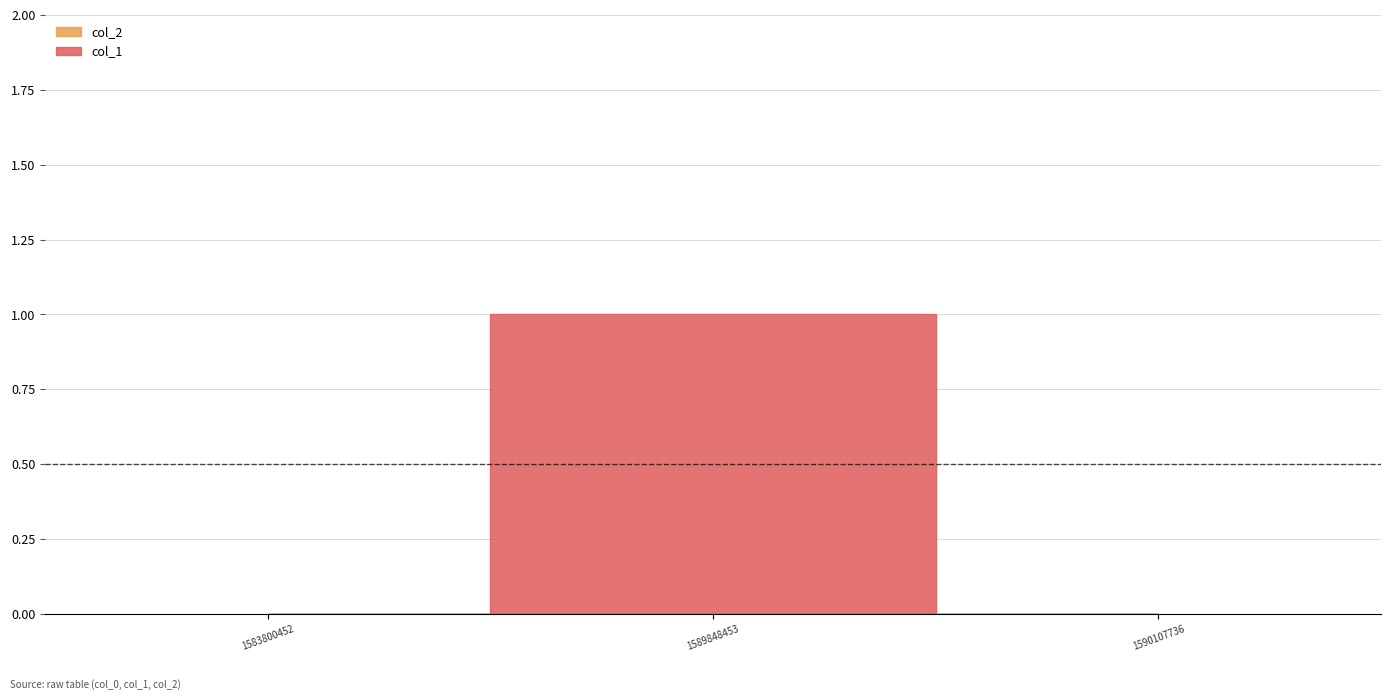

Reading left to right, list all the values displayed in this chart.

0	1	0